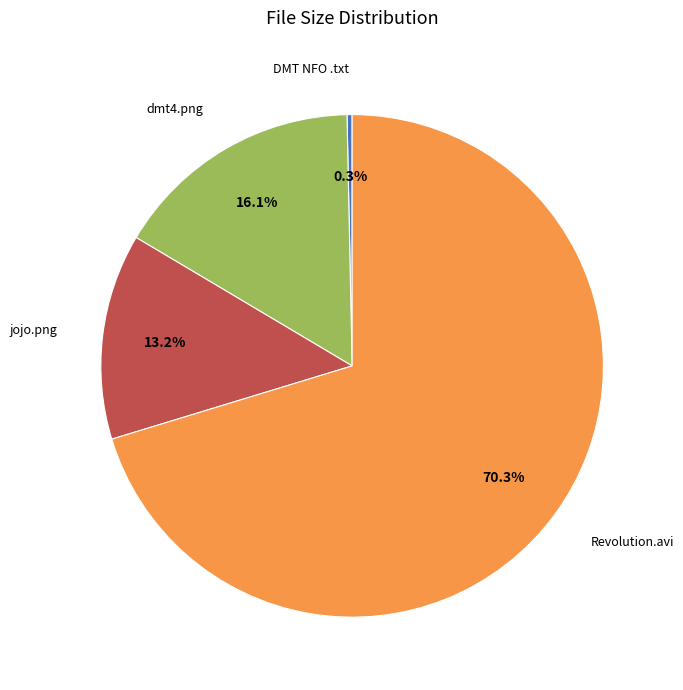

Count the number of slices in the pie.

4